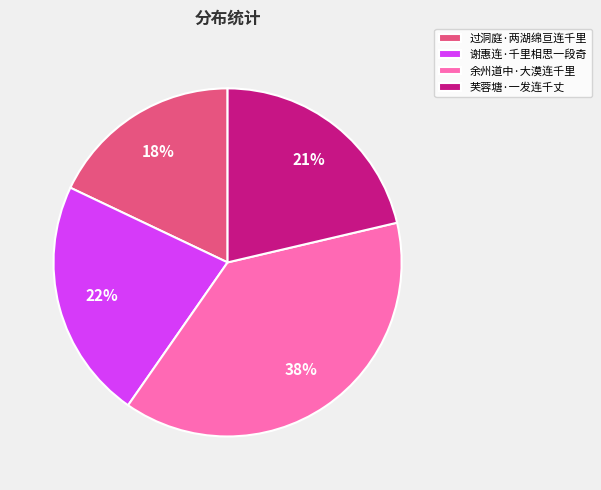

To the nearest percent, what portion does 过洞庭·两湖绵亘连千里 represent?

18%